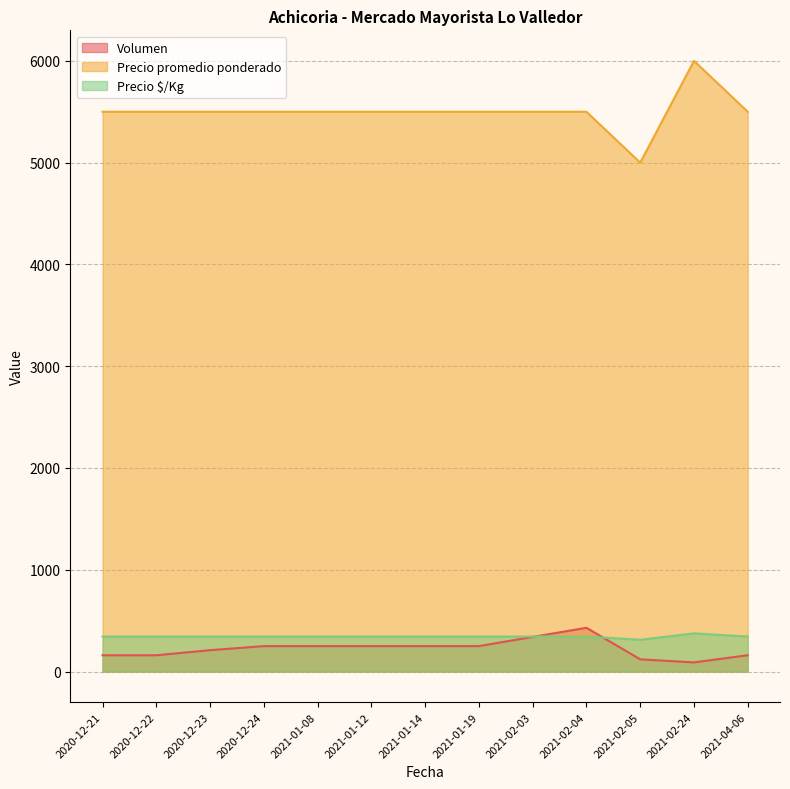

How many lines are shown in the chart?

3